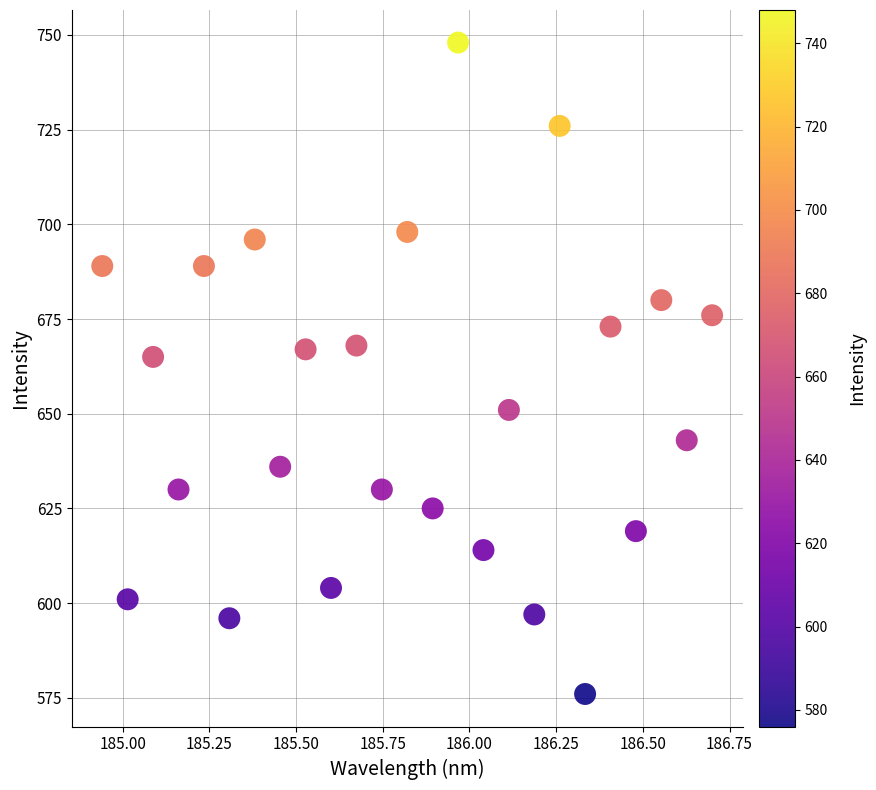

What Y value in the scatter plot is closest to 662?

665